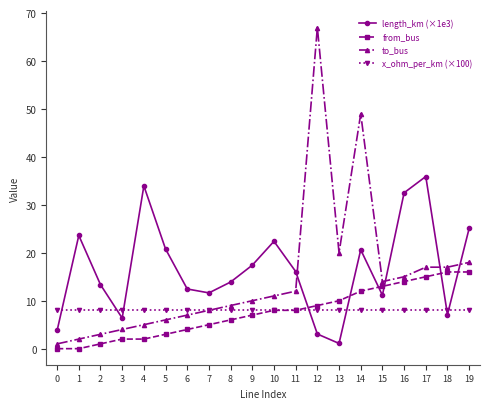

What is the maximum value for from_bus?

16.0